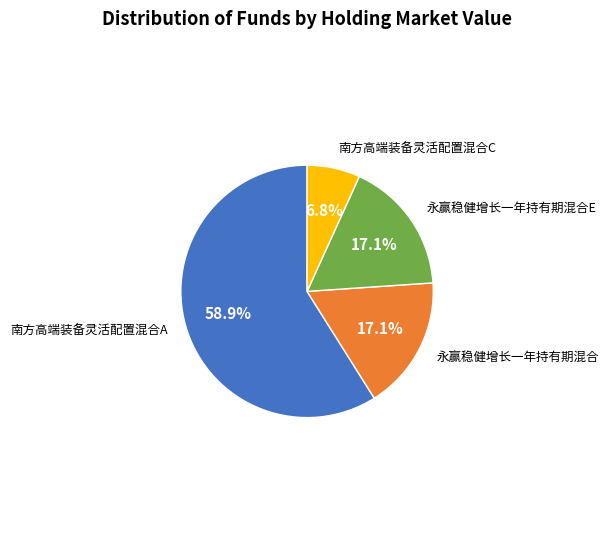

Does any single category account for the majority?

Yes